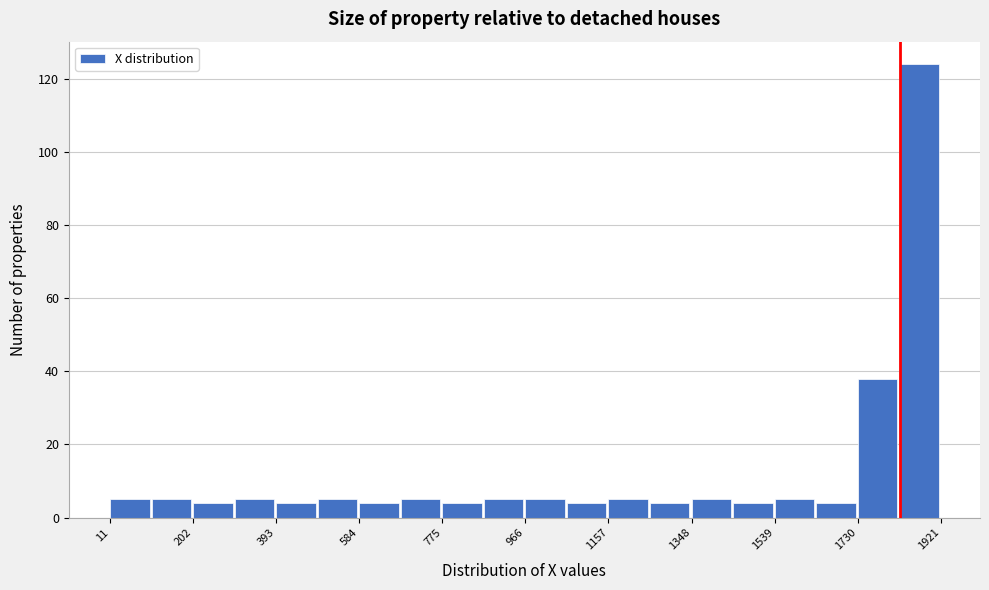

What is the height of the bar covering 1640 to 1740 on the x-axis? Neither the bar edges nor the heights are printed on the chart, so give them approximately, as read against the axes.

4